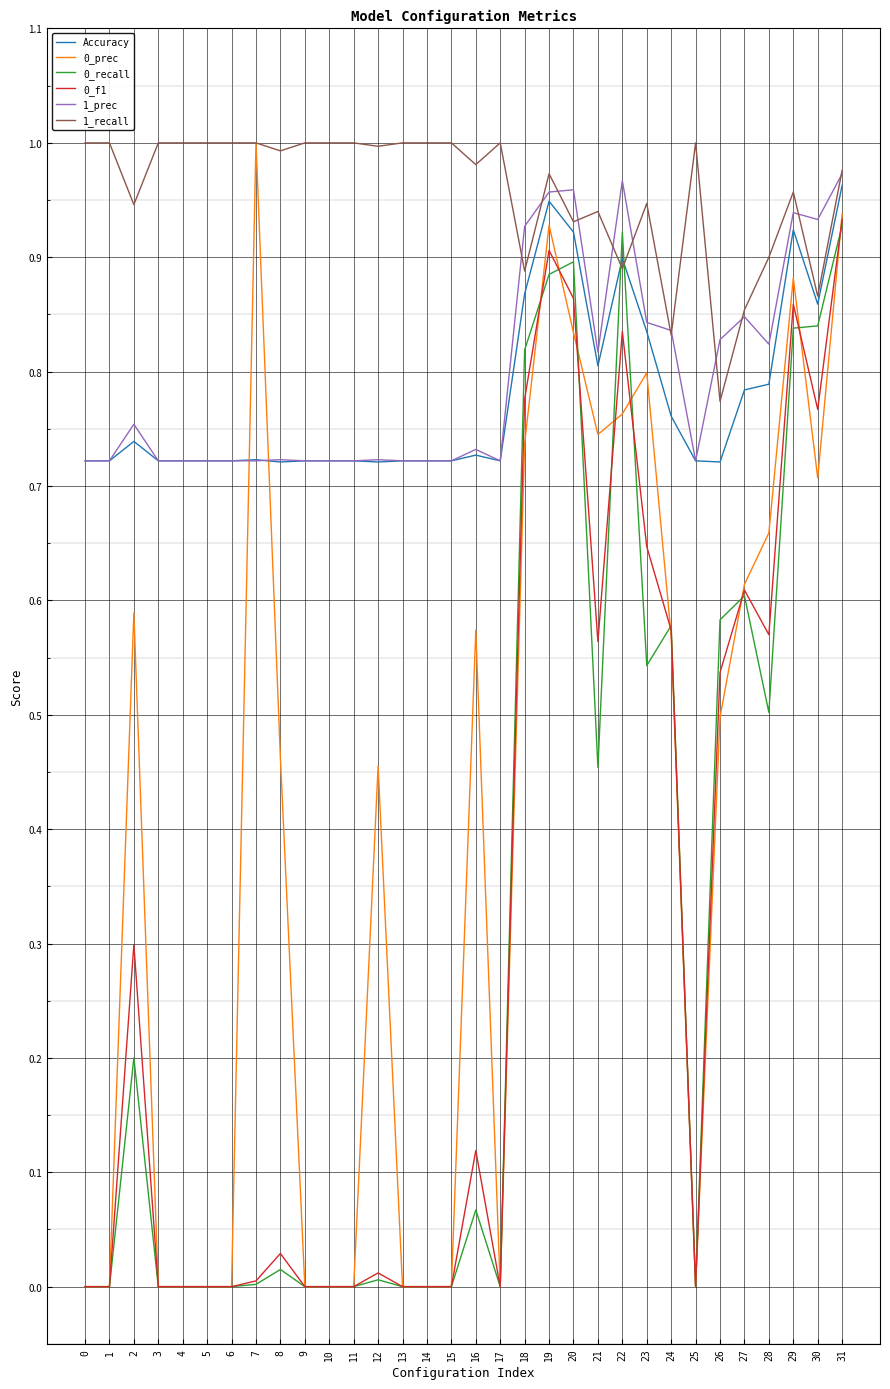

The 1_prec series shows 0.6 at 31. True or false?

False